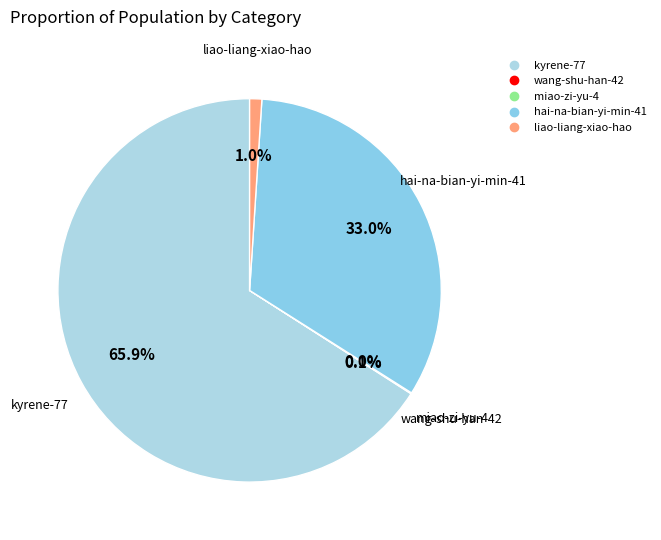

Which slice represents more than half of the pie?

kyrene-77